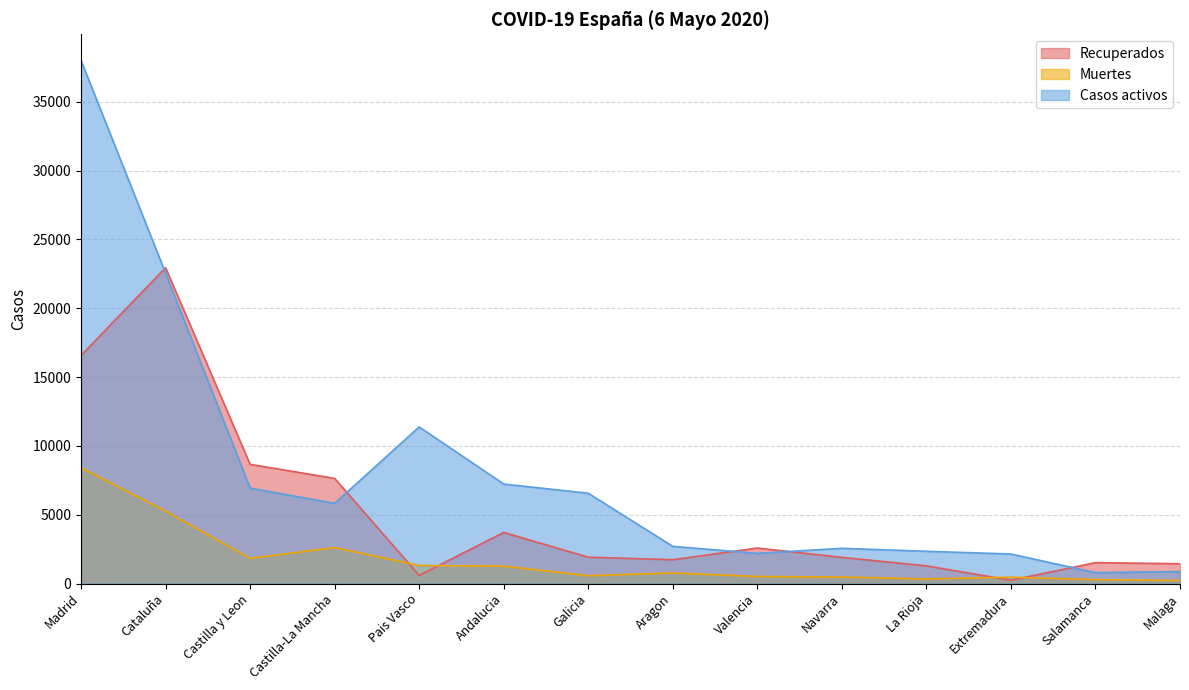

Rank the categories by Casos activos value from lowest to highest.

Salamanca, Malaga, Extremadura, Valencia, La Rioja, Navarra, Aragon, Castilla-La Mancha, Galicia, Castilla y Leon, Andalucia, Pais Vasco, Cataluña, Madrid